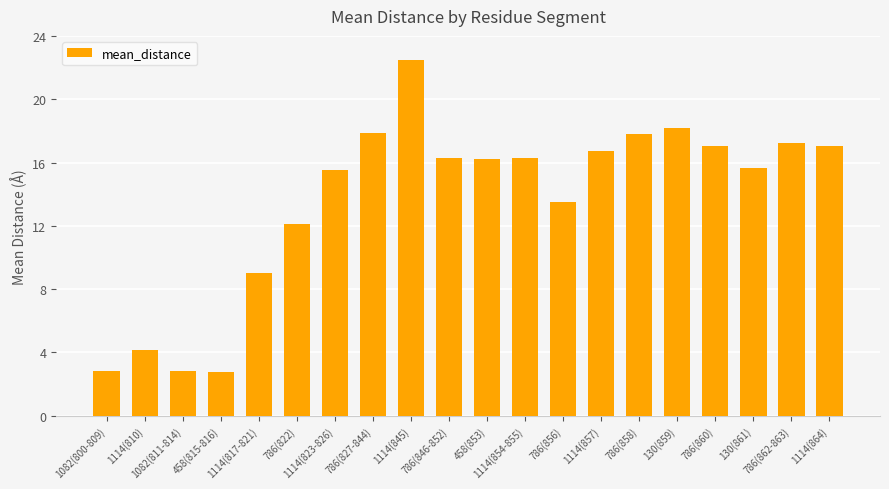

What position from the right is 130(859)?

5